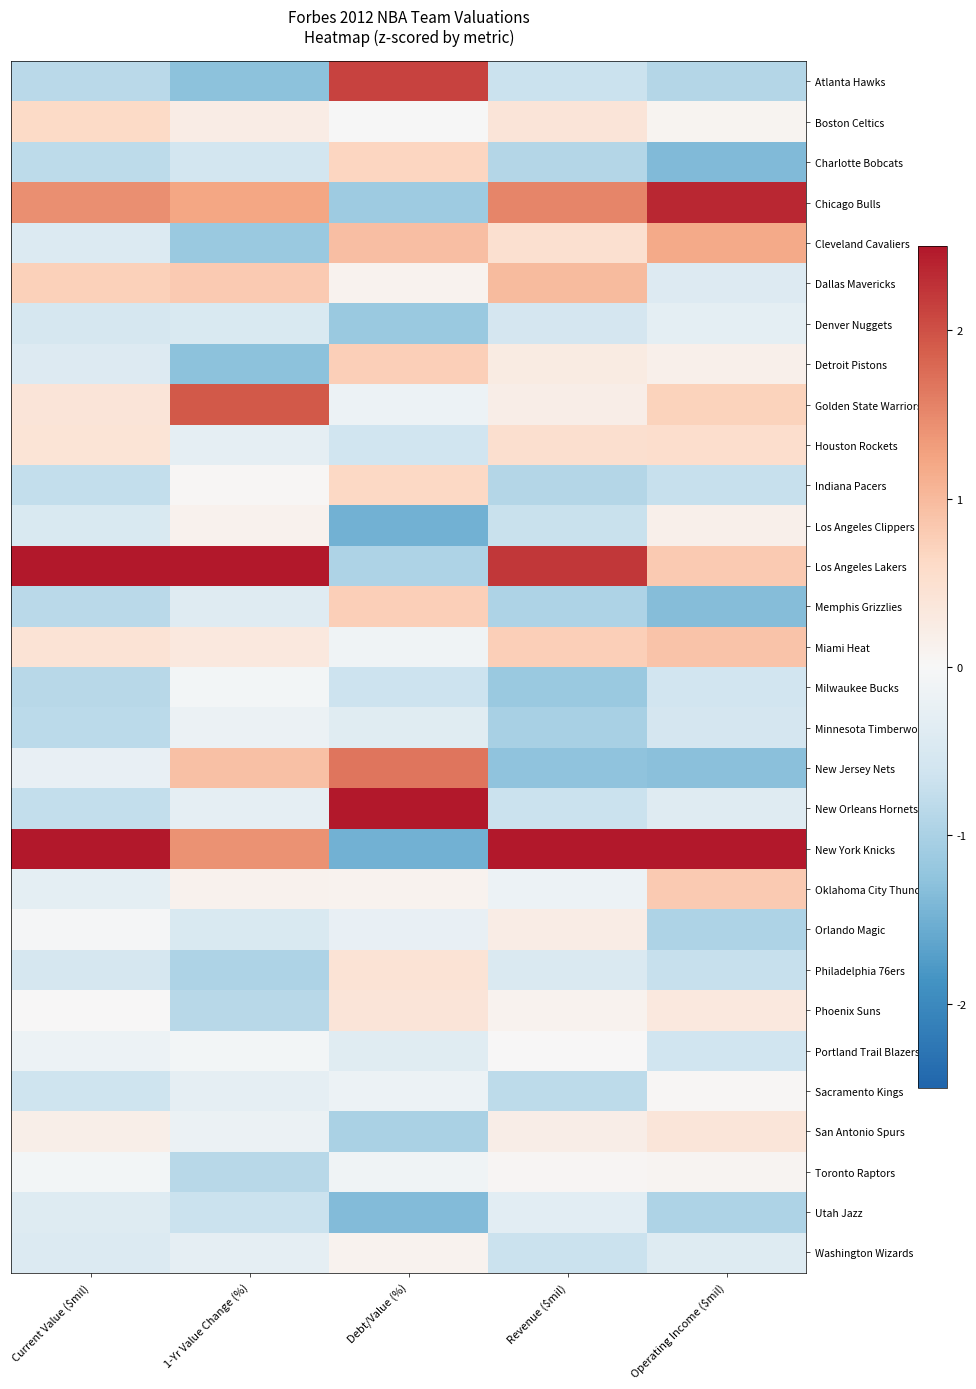

Reading left to right, transcribe all the data shown in this chart.

Atlanta Hawks: Current Value ($mil)=-0.9	1-Yr Value Change (%)=-1.3	Debt/Value (%)=2.1	Revenue ($mil)=-0.7	Operating Income ($mil)=-0.9
Boston Celtics: Current Value ($mil)=0.6	1-Yr Value Change (%)=0.2	Debt/Value (%)=-0.0	Revenue ($mil)=0.4	Operating Income ($mil)=0.1
Charlotte Bobcats: Current Value ($mil)=-0.8	1-Yr Value Change (%)=-0.6	Debt/Value (%)=0.7	Revenue ($mil)=-0.9	Operating Income ($mil)=-1.4
Chicago Bulls: Current Value ($mil)=1.4	1-Yr Value Change (%)=1.2	Debt/Value (%)=-1.1	Revenue ($mil)=1.5	Operating Income ($mil)=2.4
Cleveland Cavaliers: Current Value ($mil)=-0.4	1-Yr Value Change (%)=-1.2	Debt/Value (%)=1.0	Revenue ($mil)=0.5	Operating Income ($mil)=1.2
Dallas Mavericks: Current Value ($mil)=0.7	1-Yr Value Change (%)=0.8	Debt/Value (%)=0.1	Revenue ($mil)=1.0	Operating Income ($mil)=-0.4
Denver Nuggets: Current Value ($mil)=-0.5	1-Yr Value Change (%)=-0.5	Debt/Value (%)=-1.2	Revenue ($mil)=-0.6	Operating Income ($mil)=-0.3
Detroit Pistons: Current Value ($mil)=-0.4	1-Yr Value Change (%)=-1.3	Debt/Value (%)=0.8	Revenue ($mil)=0.3	Operating Income ($mil)=0.2
Golden State Warriors: Current Value ($mil)=0.4	1-Yr Value Change (%)=1.9	Debt/Value (%)=-0.2	Revenue ($mil)=0.2	Operating Income ($mil)=0.7
Houston Rockets: Current Value ($mil)=0.4	1-Yr Value Change (%)=-0.3	Debt/Value (%)=-0.6	Revenue ($mil)=0.5	Operating Income ($mil)=0.5
Indiana Pacers: Current Value ($mil)=-0.8	1-Yr Value Change (%)=0.0	Debt/Value (%)=0.6	Revenue ($mil)=-0.9	Operating Income ($mil)=-0.7
Los Angeles Clippers: Current Value ($mil)=-0.5	1-Yr Value Change (%)=0.1	Debt/Value (%)=-1.5	Revenue ($mil)=-0.7	Operating Income ($mil)=0.2
Los Angeles Lakers: Current Value ($mil)=3.5	1-Yr Value Change (%)=3.5	Debt/Value (%)=-1.0	Revenue ($mil)=2.2	Operating Income ($mil)=0.8
Memphis Grizzlies: Current Value ($mil)=-0.9	1-Yr Value Change (%)=-0.4	Debt/Value (%)=0.8	Revenue ($mil)=-1.0	Operating Income ($mil)=-1.3
Miami Heat: Current Value ($mil)=0.4	1-Yr Value Change (%)=0.3	Debt/Value (%)=-0.1	Revenue ($mil)=0.8	Operating Income ($mil)=0.9
Milwaukee Bucks: Current Value ($mil)=-0.9	1-Yr Value Change (%)=-0.1	Debt/Value (%)=-0.6	Revenue ($mil)=-1.2	Operating Income ($mil)=-0.6
Minnesota Timberwolves: Current Value ($mil)=-0.8	1-Yr Value Change (%)=-0.2	Debt/Value (%)=-0.4	Revenue ($mil)=-1.0	Operating Income ($mil)=-0.6
New Jersey Nets: Current Value ($mil)=-0.2	1-Yr Value Change (%)=0.9	Debt/Value (%)=1.7	Revenue ($mil)=-1.3	Operating Income ($mil)=-1.3
New Orleans Hornets: Current Value ($mil)=-0.7	1-Yr Value Change (%)=-0.3	Debt/Value (%)=2.7	Revenue ($mil)=-0.7	Operating Income ($mil)=-0.4
New York Knicks: Current Value ($mil)=2.7	1-Yr Value Change (%)=1.4	Debt/Value (%)=-1.5	Revenue ($mil)=3.3	Operating Income ($mil)=3.0
Oklahoma City Thunder: Current Value ($mil)=-0.3	1-Yr Value Change (%)=0.1	Debt/Value (%)=0.1	Revenue ($mil)=-0.2	Operating Income ($mil)=0.8
Orlando Magic: Current Value ($mil)=-0.1	1-Yr Value Change (%)=-0.5	Debt/Value (%)=-0.2	Revenue ($mil)=0.2	Operating Income ($mil)=-1.0
Philadelphia 76ers: Current Value ($mil)=-0.5	1-Yr Value Change (%)=-1.0	Debt/Value (%)=0.4	Revenue ($mil)=-0.5	Operating Income ($mil)=-0.7
Phoenix Suns: Current Value ($mil)=0.0	1-Yr Value Change (%)=-0.9	Debt/Value (%)=0.4	Revenue ($mil)=0.1	Operating Income ($mil)=0.3
Portland Trail Blazers: Current Value ($mil)=-0.2	1-Yr Value Change (%)=-0.1	Debt/Value (%)=-0.4	Revenue ($mil)=0.0	Operating Income ($mil)=-0.6
Sacramento Kings: Current Value ($mil)=-0.6	1-Yr Value Change (%)=-0.3	Debt/Value (%)=-0.2	Revenue ($mil)=-0.8	Operating Income ($mil)=0.0
San Antonio Spurs: Current Value ($mil)=0.2	1-Yr Value Change (%)=-0.2	Debt/Value (%)=-1.0	Revenue ($mil)=0.2	Operating Income ($mil)=0.4
Toronto Raptors: Current Value ($mil)=-0.1	1-Yr Value Change (%)=-0.9	Debt/Value (%)=-0.1	Revenue ($mil)=0.1	Operating Income ($mil)=0.1
Utah Jazz: Current Value ($mil)=-0.4	1-Yr Value Change (%)=-0.7	Debt/Value (%)=-1.4	Revenue ($mil)=-0.3	Operating Income ($mil)=-1.0
Washington Wizards: Current Value ($mil)=-0.4	1-Yr Value Change (%)=-0.3	Debt/Value (%)=0.1	Revenue ($mil)=-0.7	Operating Income ($mil)=-0.4